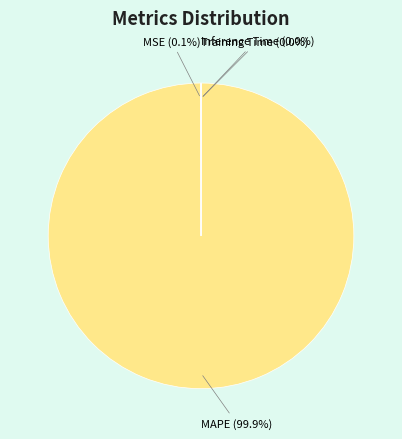

How much of the chart is everything except MAPE?

0.1%